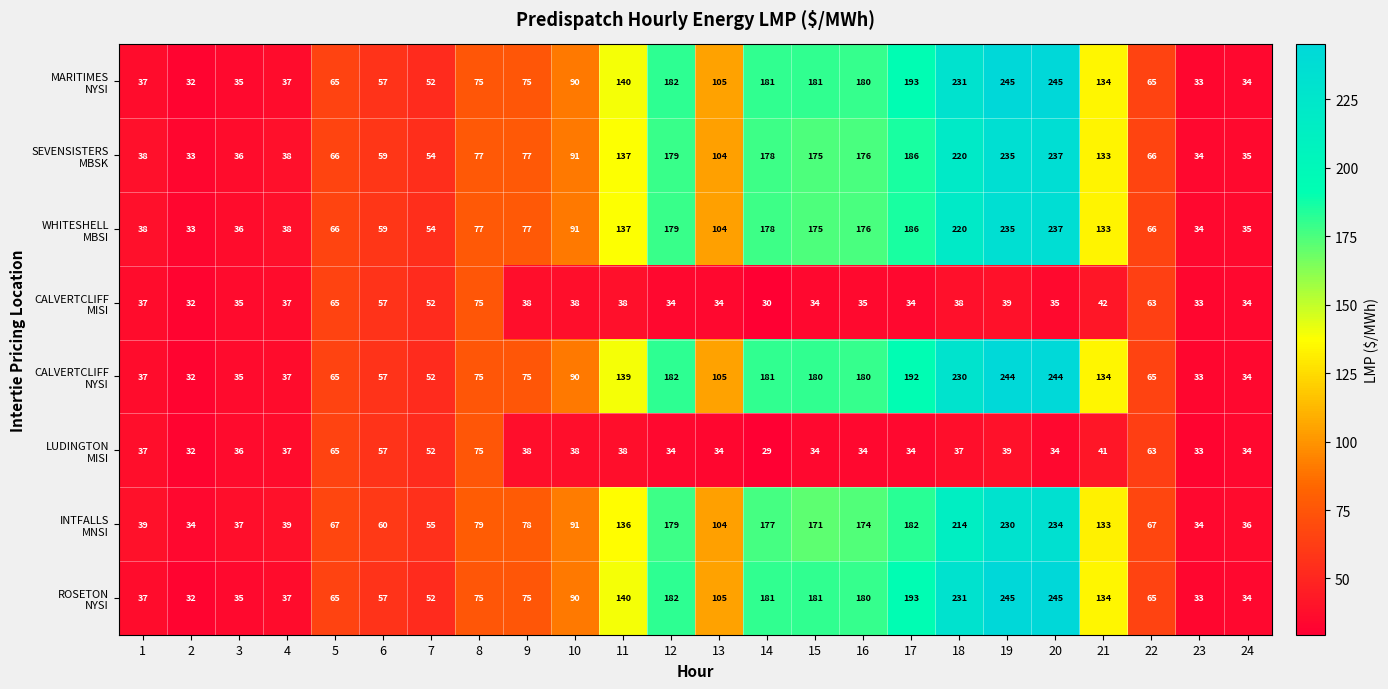

What is the difference between the highest and lowest values at 10?

53